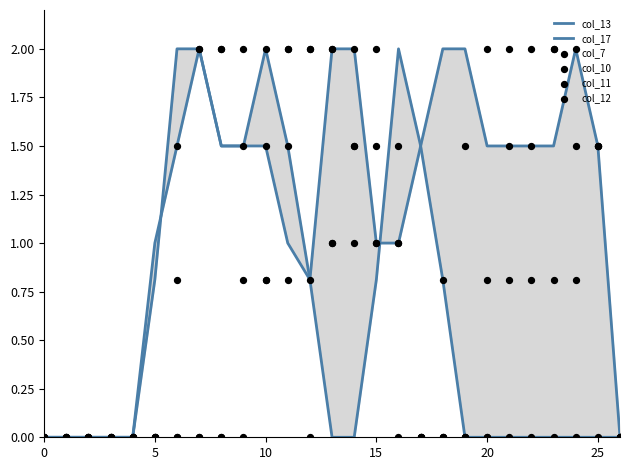

At which category is the sum across all series the highest?

11